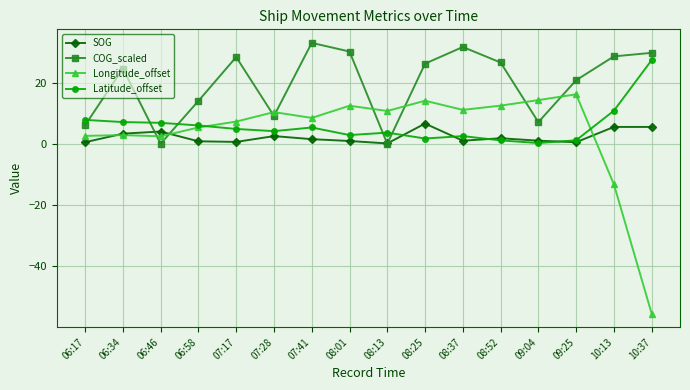

What is the lowest value of the Latitude_offset series?

0.2